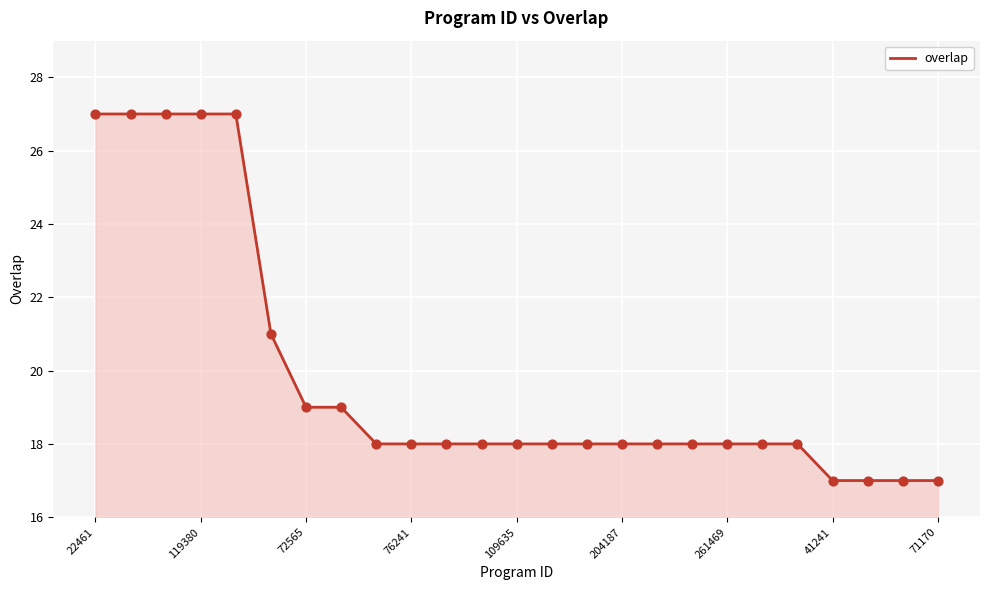

What is the smallest value displayed?

17